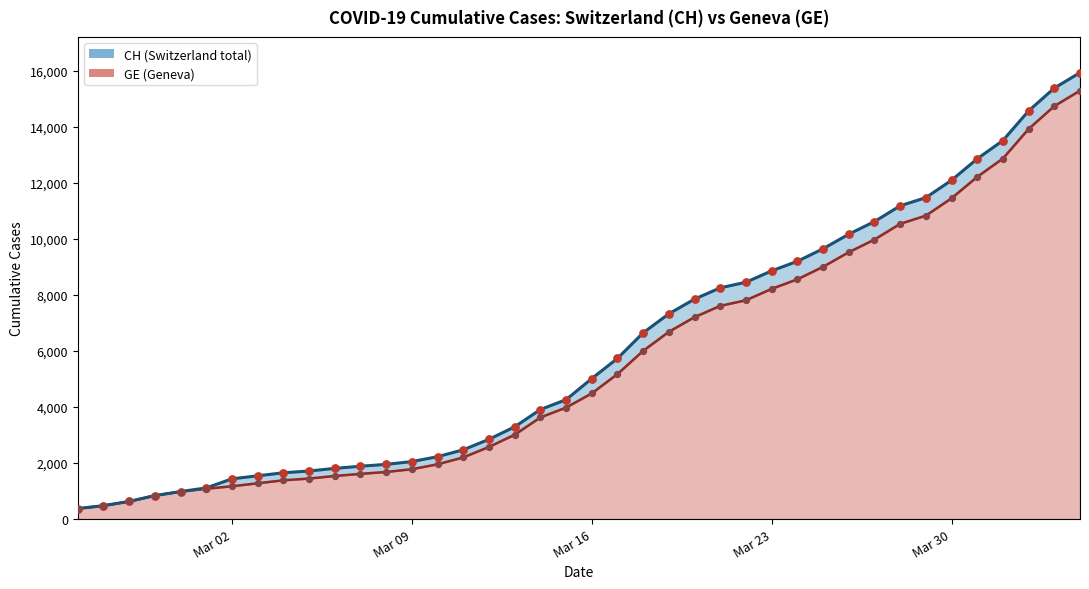

Which series reaches the maximum Y coordinate?

CH